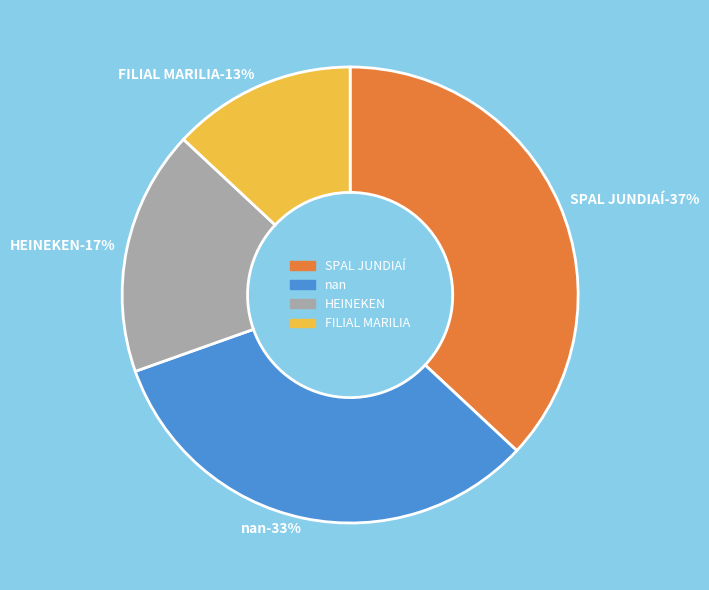

What percentage is the FILIAL MARILIA slice, to the nearest percent?

13%